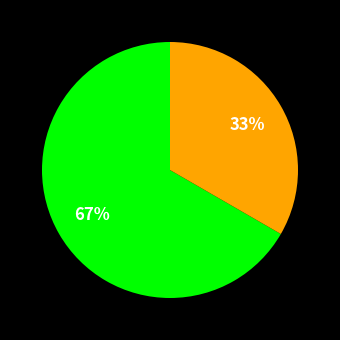

To the nearest percent, what is the average slice percentage?

50%